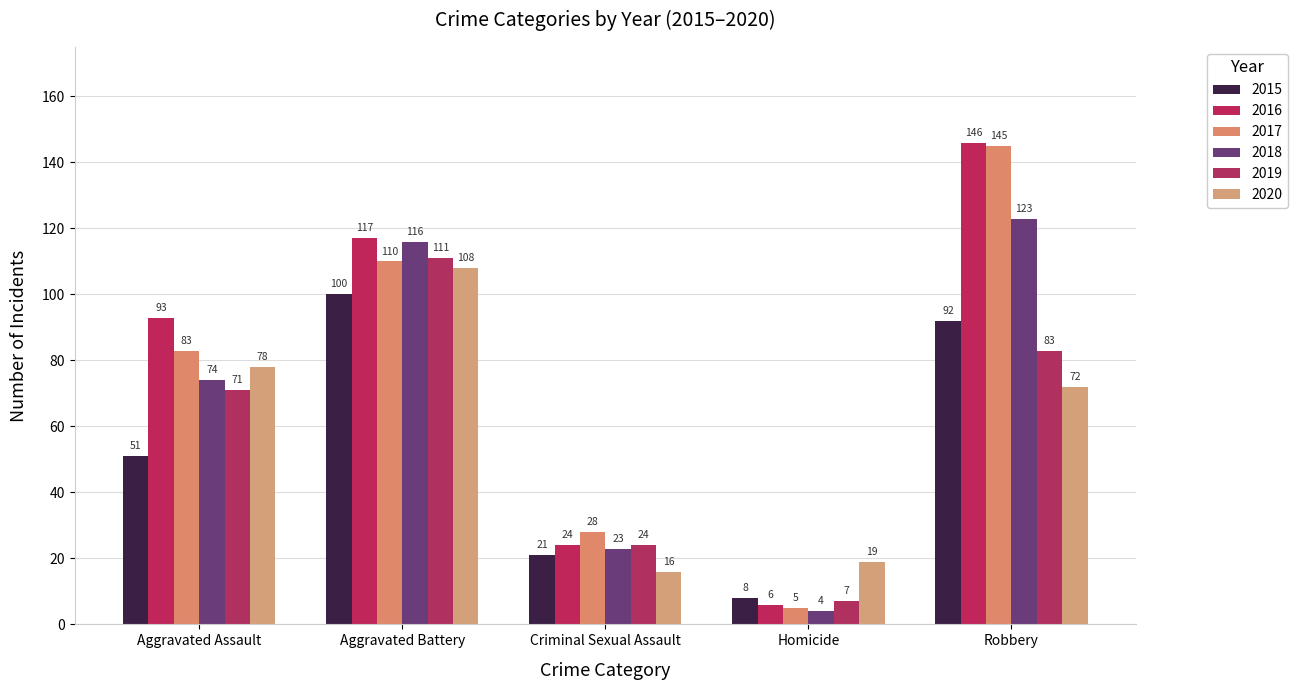

Which label corresponds to the largest value in the chart?

Robbery